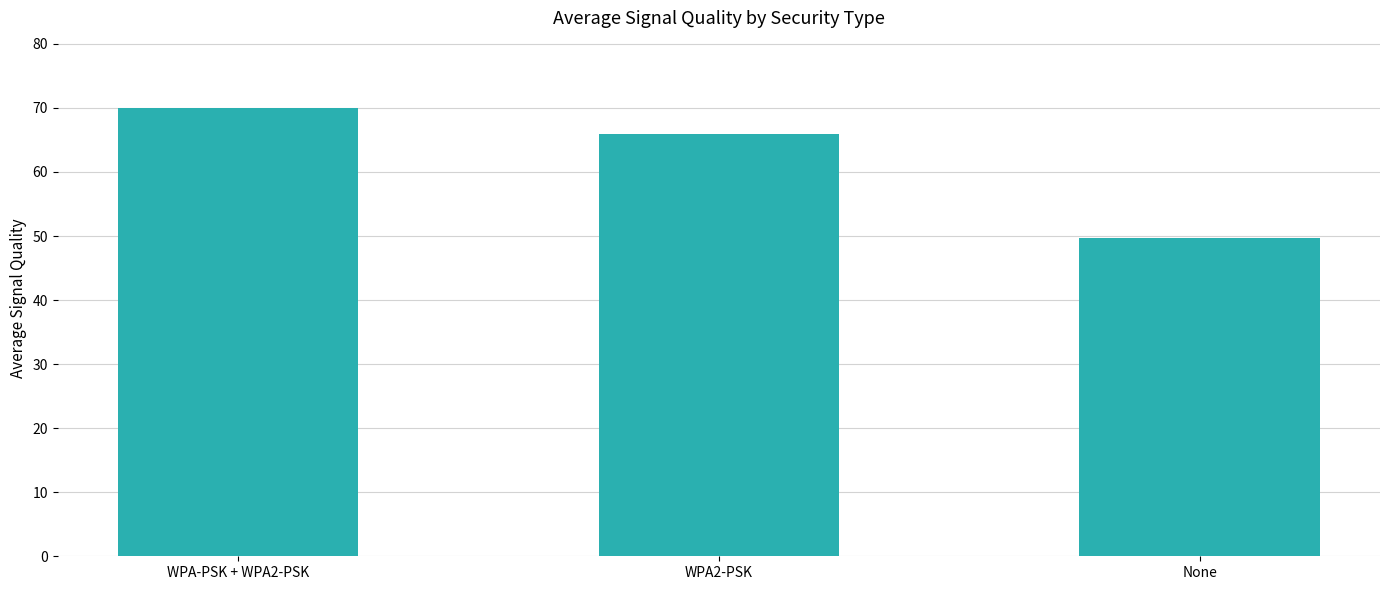

Rank the categories by value from highest to lowest.

WPA-PSK + WPA2-PSK, WPA2-PSK, None